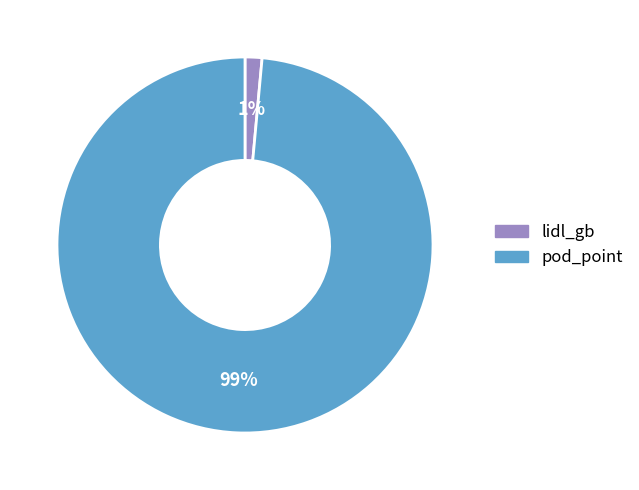

Do lidl_gb and pod_point together represent more than half of the pie?

Yes